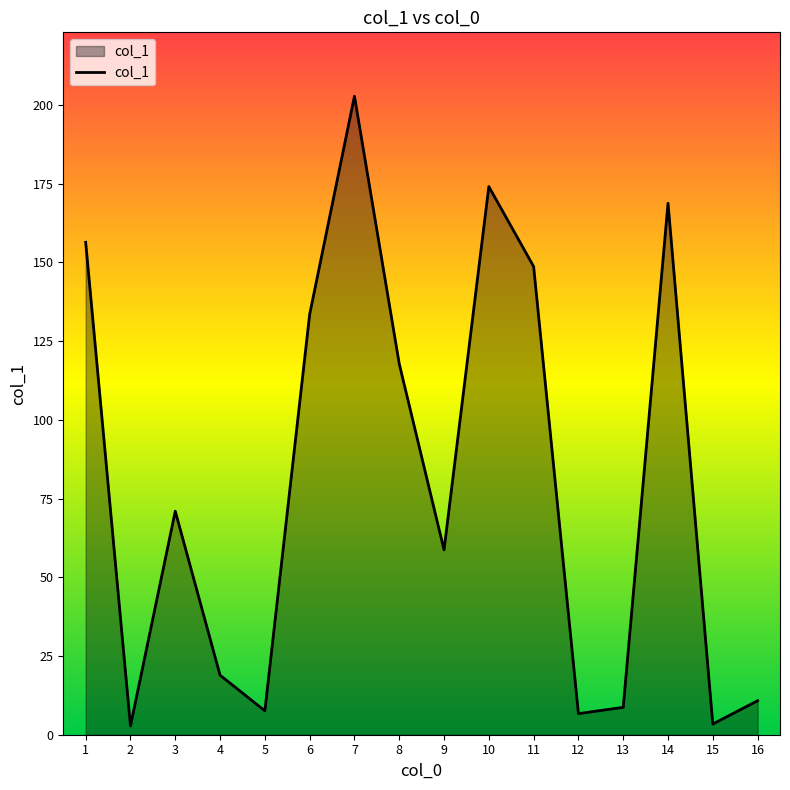

How many interior local valleys (lower than both neighbors) does the data have?

5